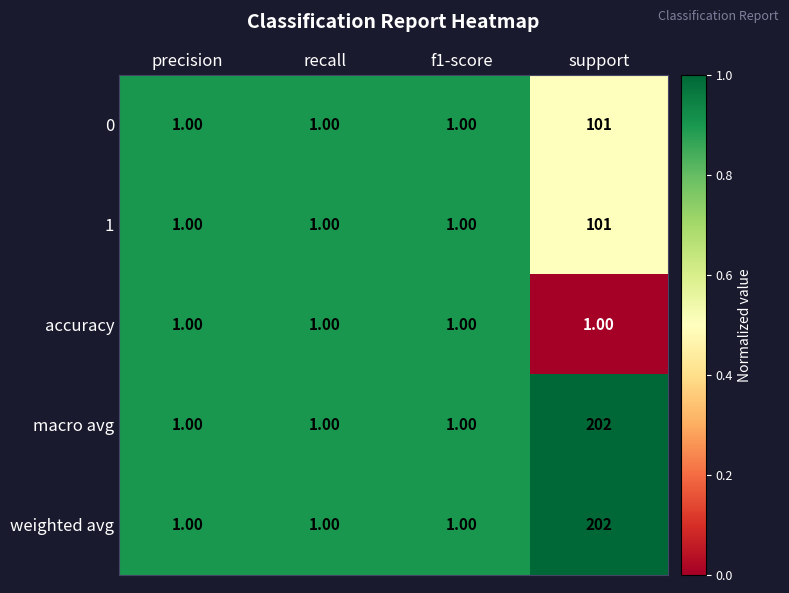

Which category has the highest value across all series?

support